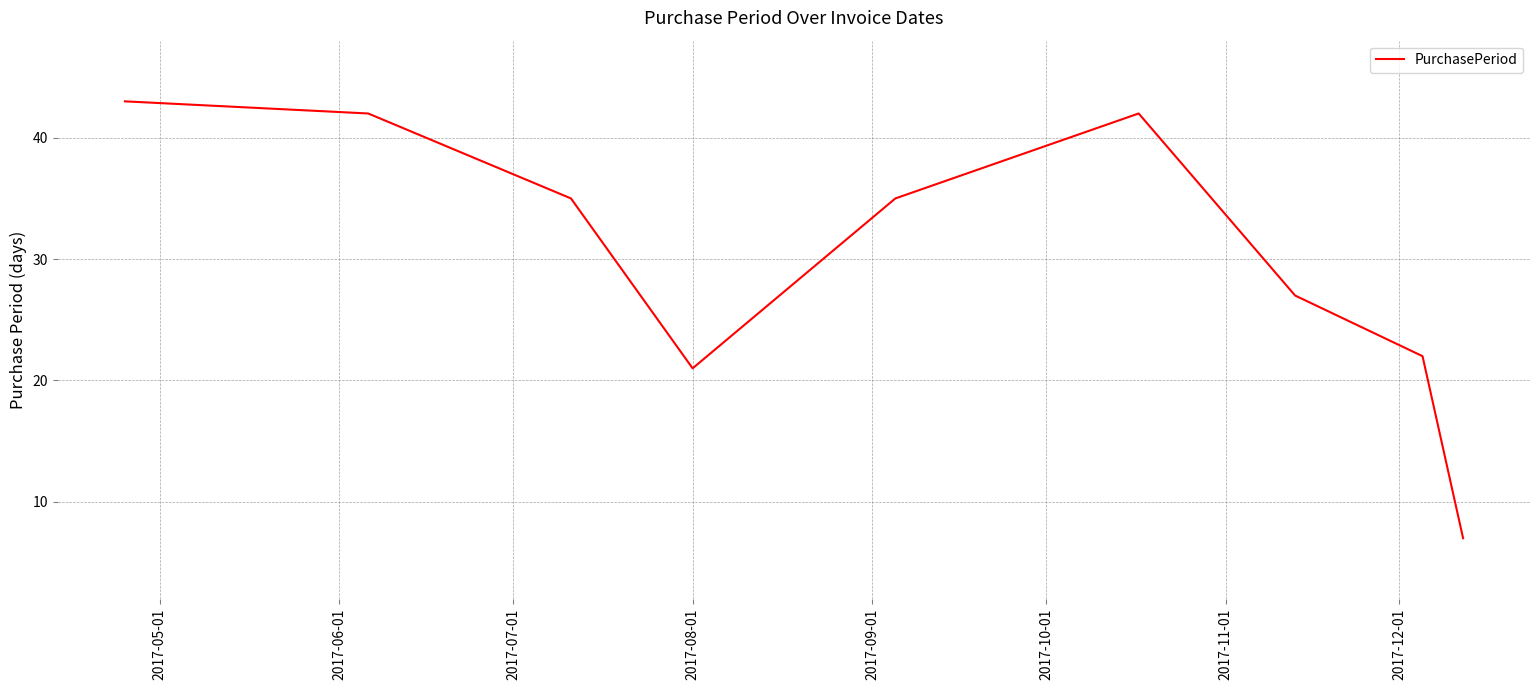

What is the difference between the maximum and minimum values?

36